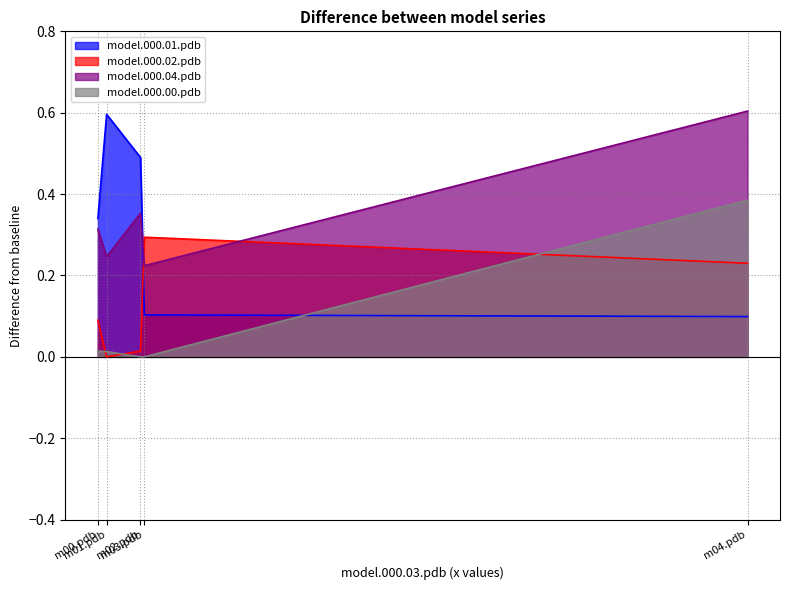

What are all the series names shown in the legend?

model.000.01.pdb, model.000.02.pdb, model.000.04.pdb, model.000.00.pdb